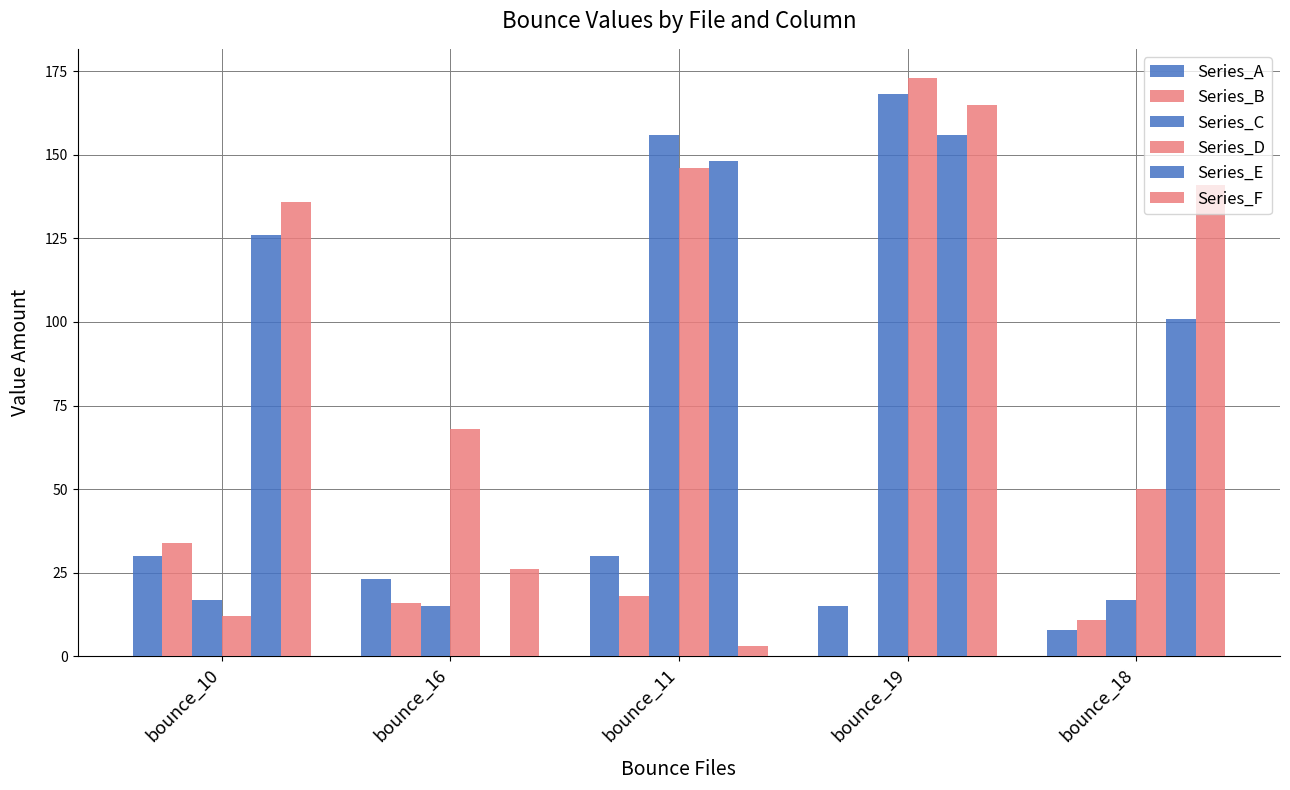

How many categories are shown in the chart?

5